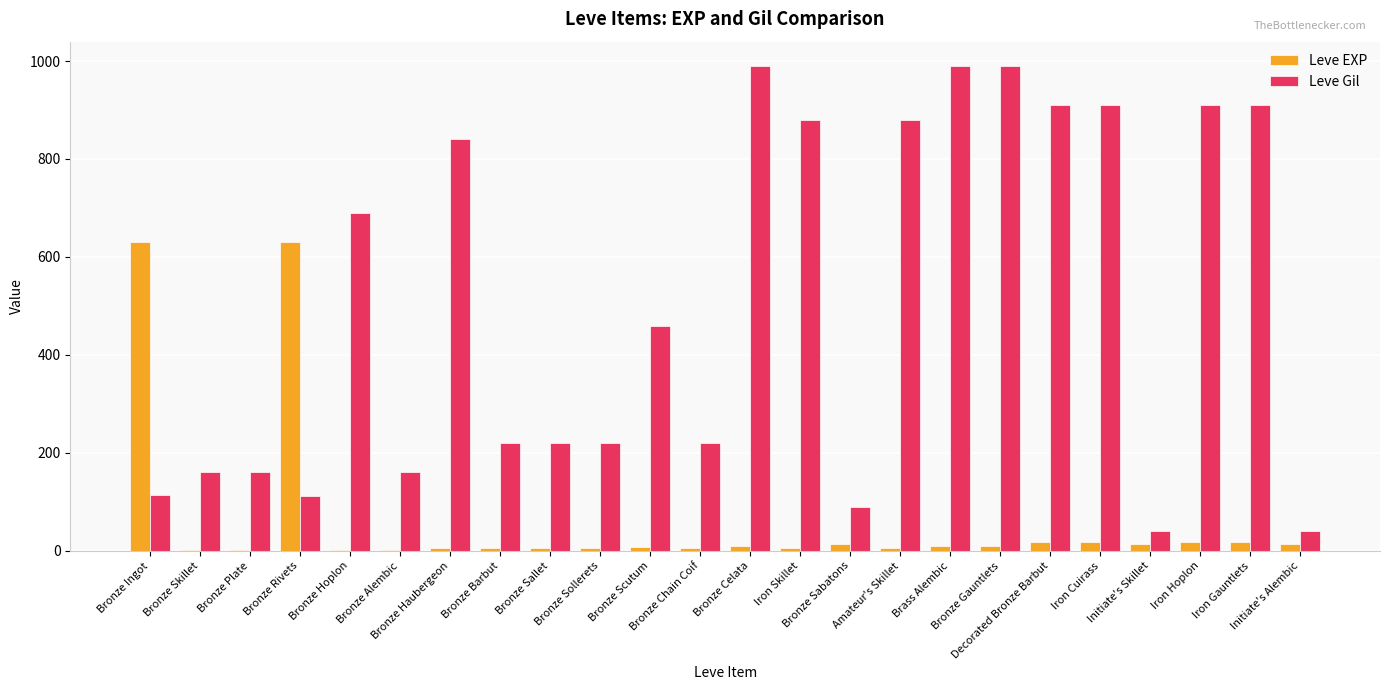

What is the sum of all Leve Gil values?

12115